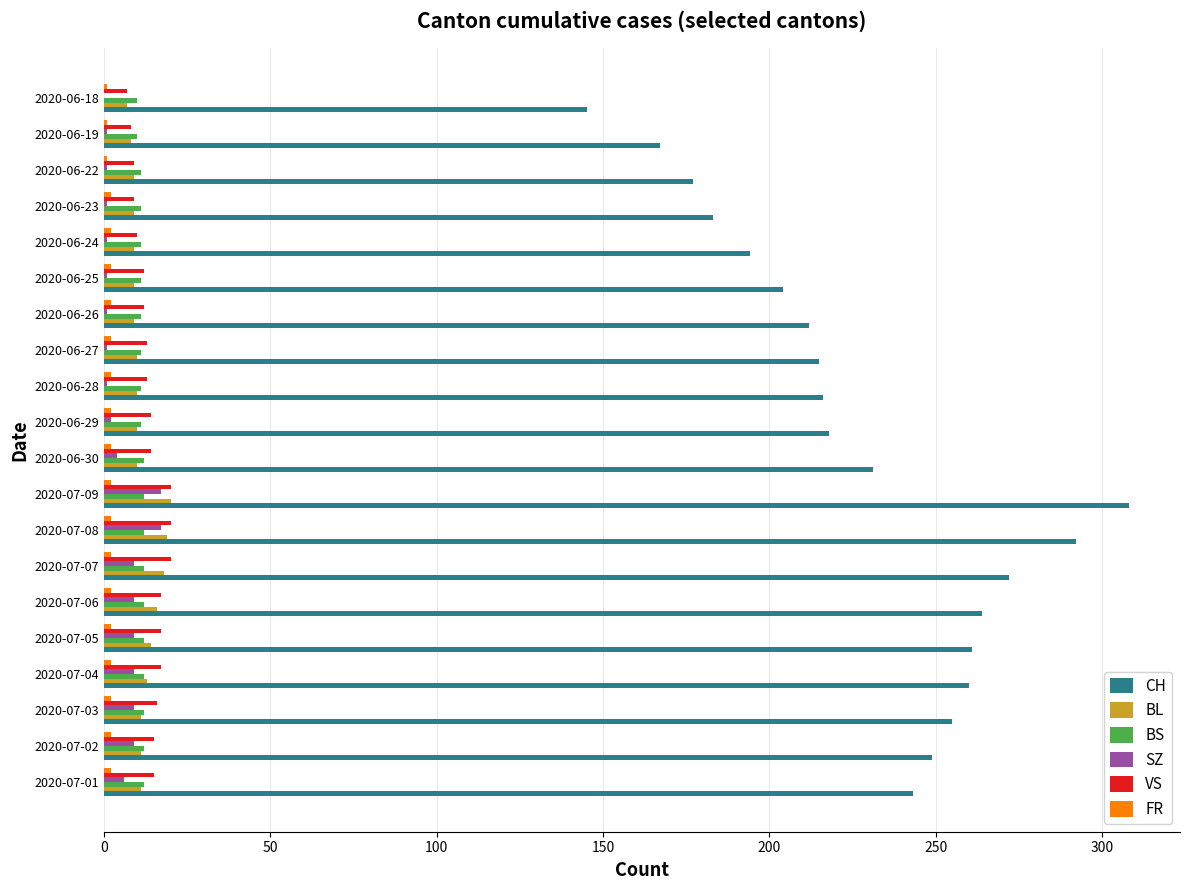

What is the sum of all VS values?

278